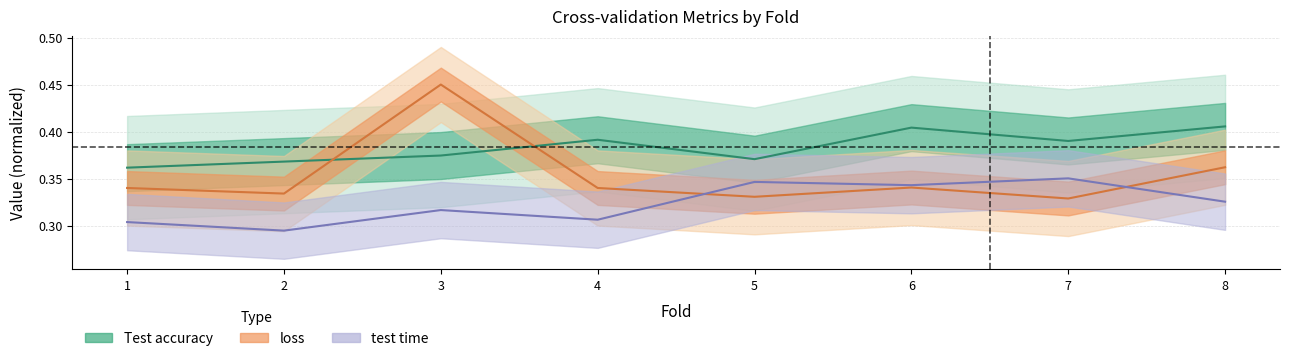

What is the difference between the loss values at 1 and 3?

0.1